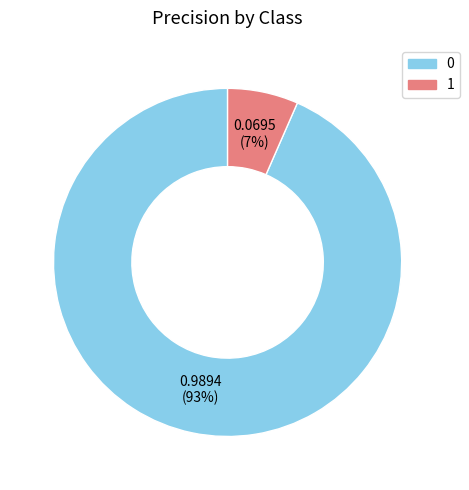

Does 0 account for over 50% of the chart?

Yes